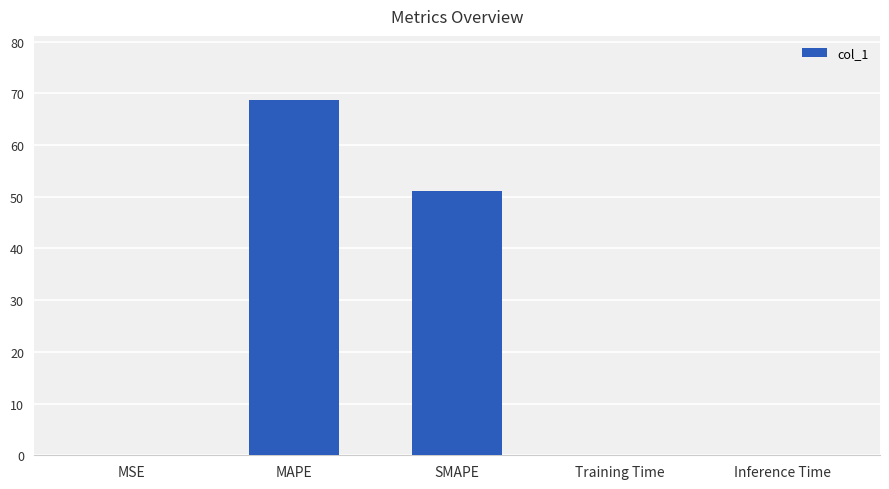

Which has a higher value, SMAPE or MSE?

SMAPE